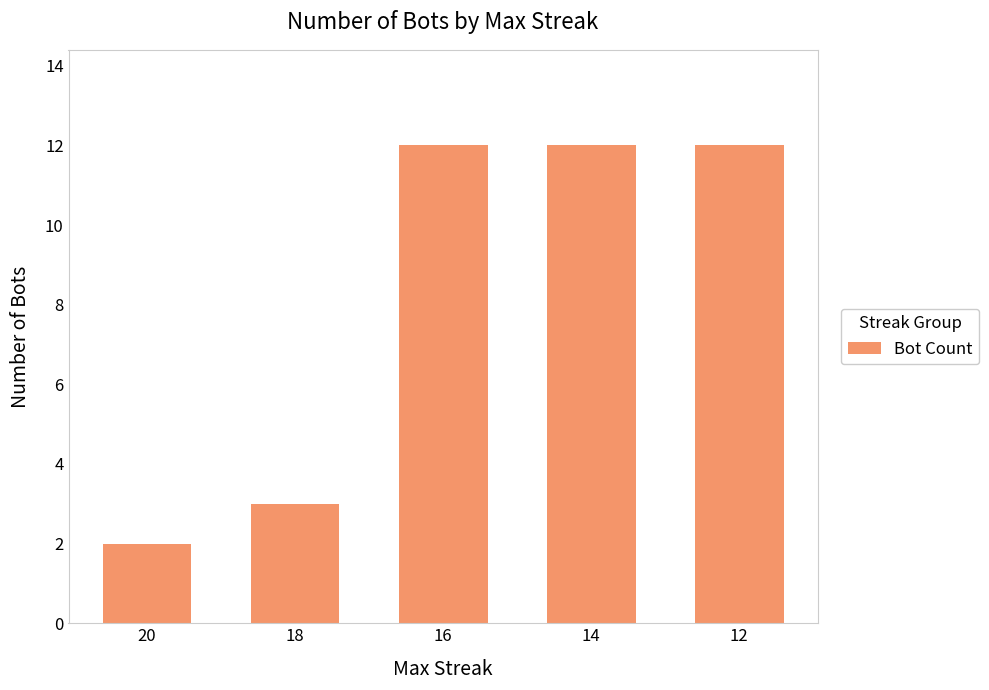

Are the bars grouped side by side (vs. stacked)?

No